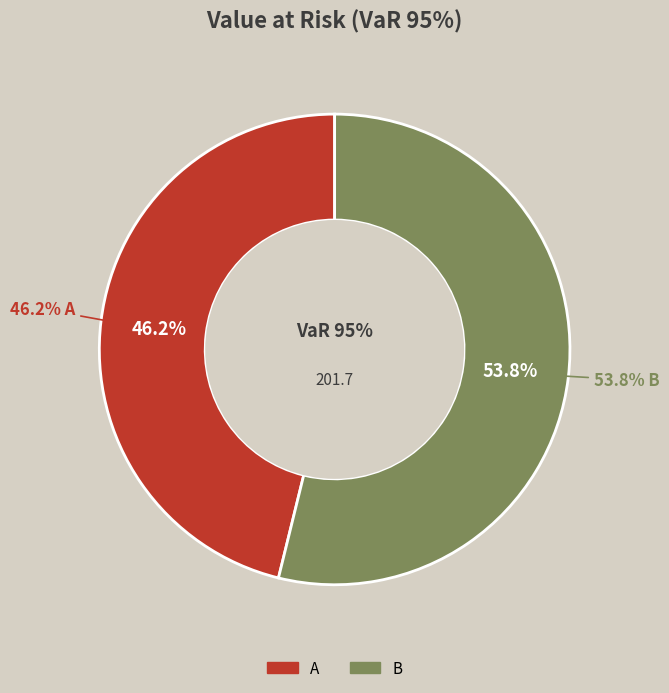

What is the majority slice?

B